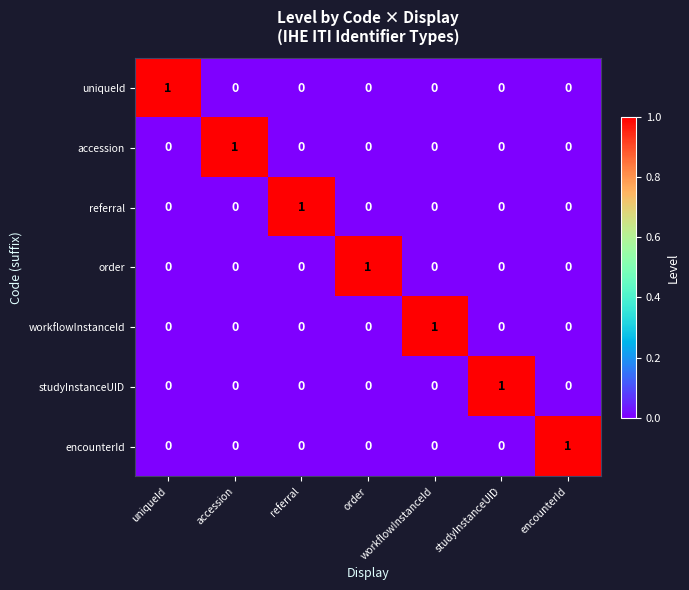

Count the workflowInstanceId values in the range 0 to 1.

7